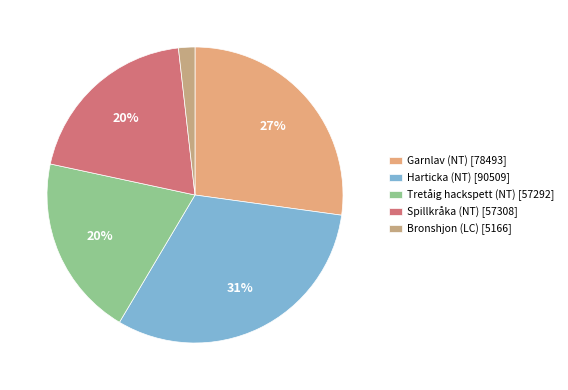

To the nearest percent, what percentage of the pie is Garnlav (NT)?

27%